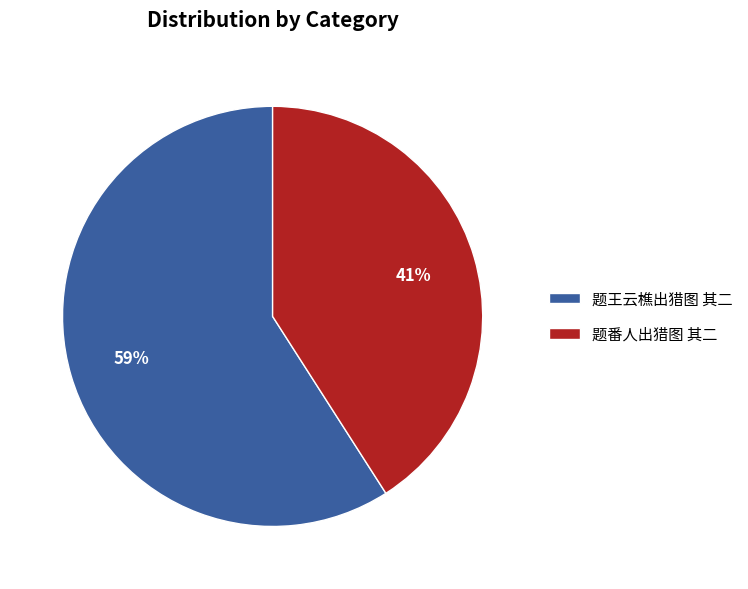

Rank the categories by value from lowest to highest.

题番人出猎图 其二, 题王云樵出猎图 其二